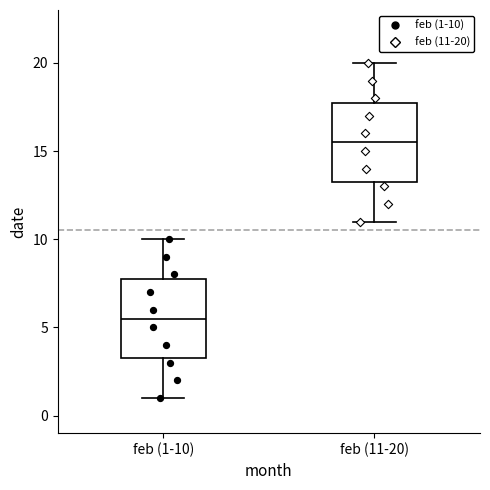

Reading left to right, transcribe this box plot: for each box, give where its median line is, the range the box spans, and where its two whiskers end, as read against the y-axis. The values are not printed on the chart, so give them approximately, as read against the axis.

feb (1-10): median 5.5, box 3.5 to 8.0, whiskers 1.0 to 10.0
feb (11-20): median 15.5, box 13.5 to 18.0, whiskers 11.0 to 20.0